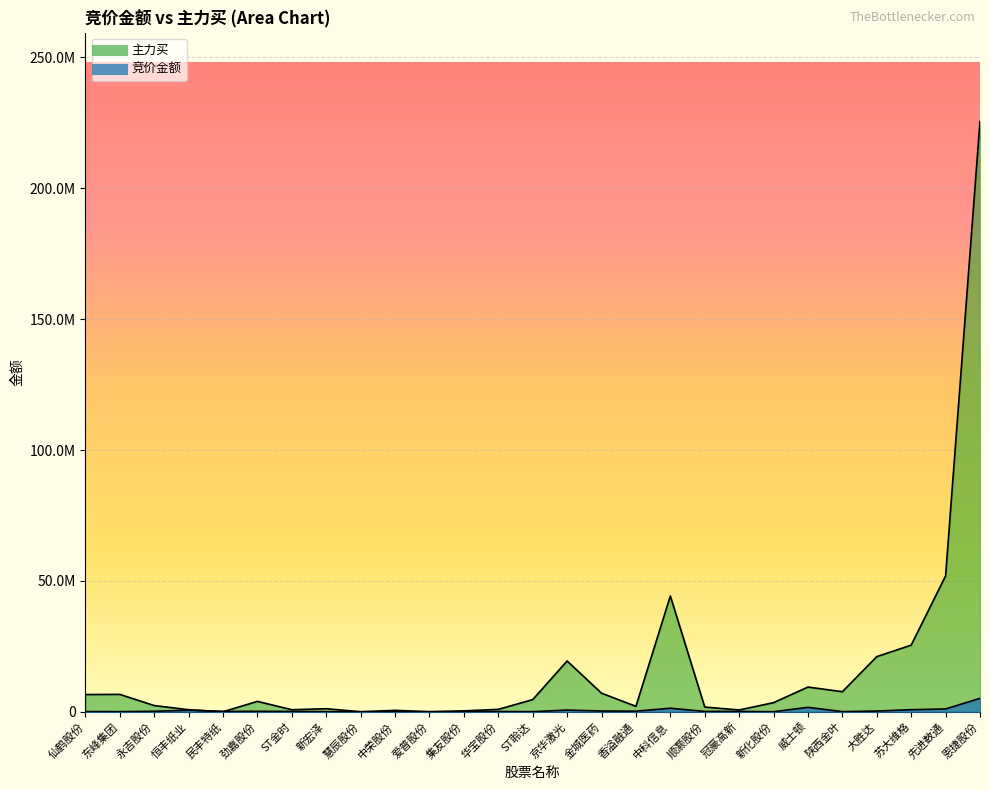

Reading left to right, transcribe all the data shown in this chart.

竞价金额: 仙鹤股份=69882	东峰集团=36708	永吉股份=173204	恒丰纸业=585808	民丰特纸=137945	劲嘉股份=164104	ST金时=125999	新宏泽=22221	慧辰股份=0	中荣股份=531237	爱普股份=5478	集友股份=45739	华宝股份=76364	ST聆达=32230	京华激光=641592	金城医药=284274	香溢融通=218730	中科信息=1345710	顺灏股份=131100	冠豪高新=128155	新化股份=12260	威士顿=1688752	陕西金叶=46930	大胜达=266430	苏大维格=784516	先进数通=1064608	恩捷股份=5118190
主力买: 仙鹤股份=6568421	东峰集团=6636066	永吉股份=2359237	恒丰纸业=775319	民丰特纸=0	劲嘉股份=3959147	ST金时=768065	新宏泽=1149640	慧辰股份=0	中荣股份=0	爱普股份=0	集友股份=340799	华宝股份=907946	ST聆达=4629948	京华激光=19393024	金城医药=7087602	香溢融通=2066558	中科信息=44225984	顺灏股份=1792405	冠豪高新=680023	新化股份=3470207	威士顿=9437149	陕西金叶=7654204	大胜达=21056291	苏大维格=25447377	先进数通=51906136	恩捷股份=225579239